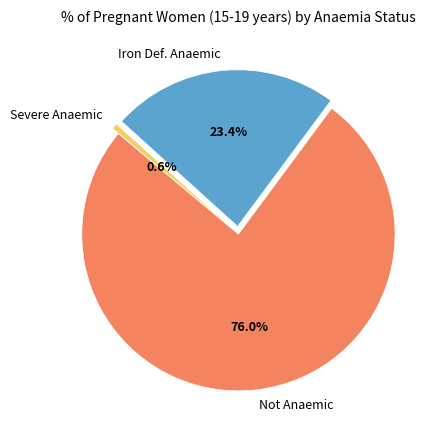

Which slice is the smallest?

Severe Anaemic